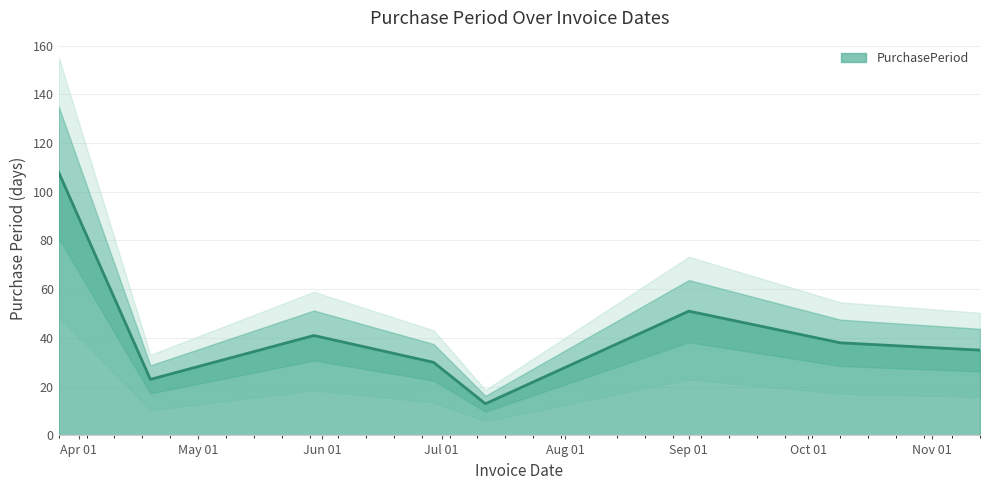

What is the highest value of the PurchasePeriod series?

108